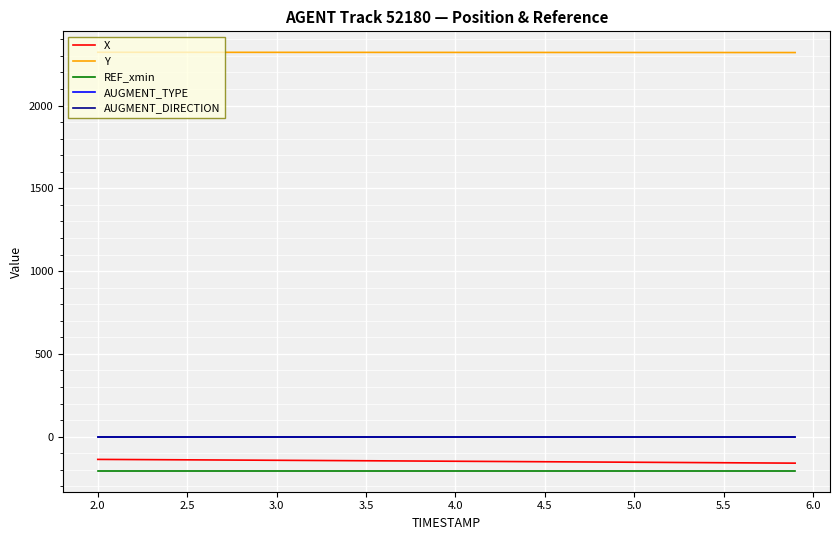

Where does the Y series first go above 2321?

2.0